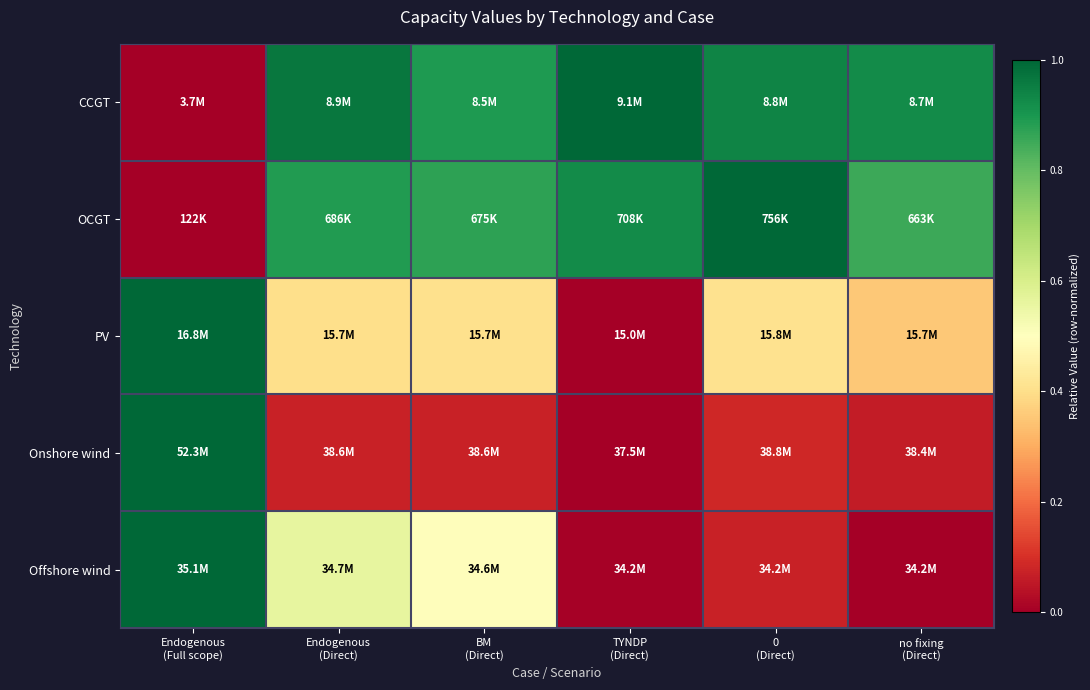

At how many categories does at least one series exceed 0?

6